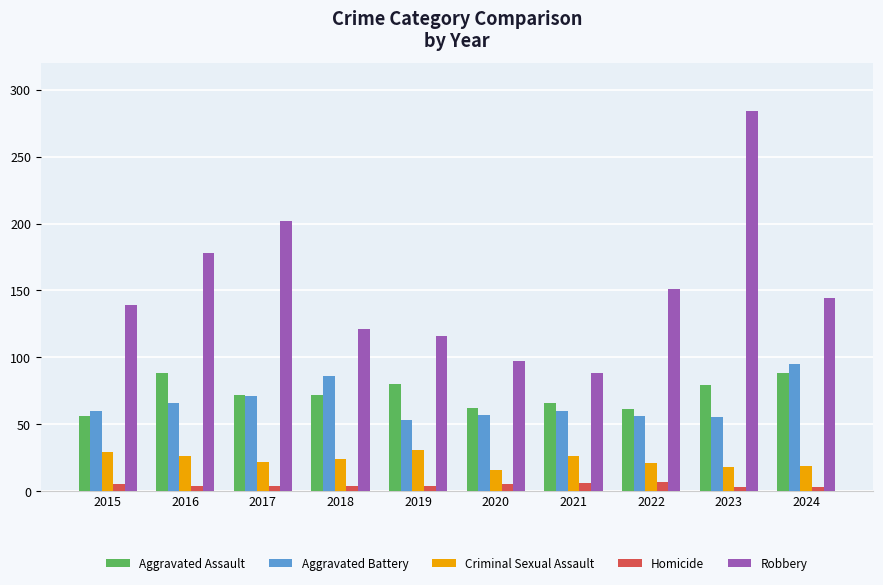

What is the value of the Homicide bar at the 7th from the left?

6